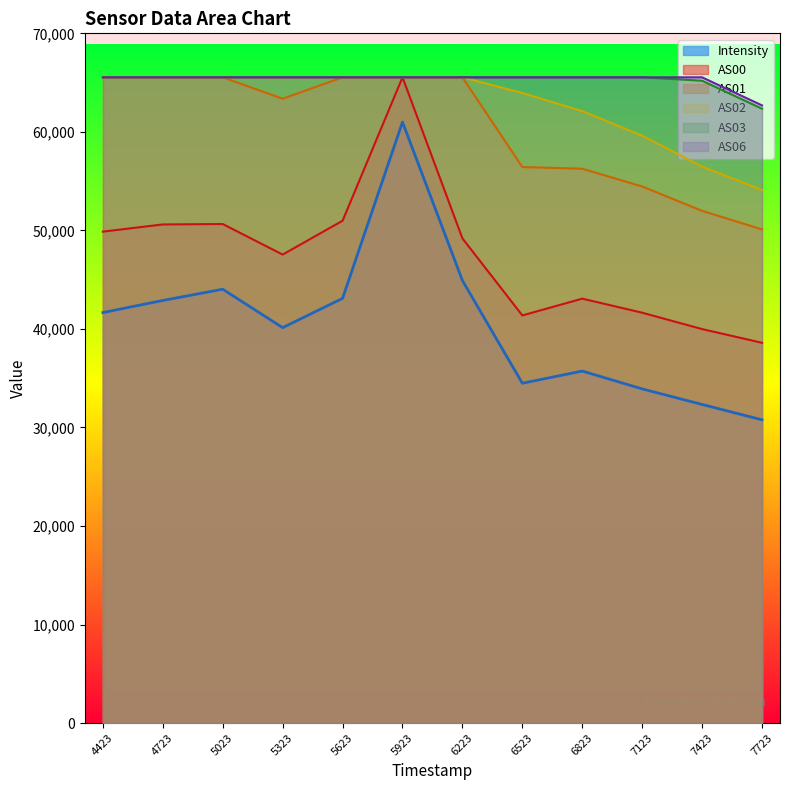

True or false: AS03 and Intensity intersect in this chart.

False